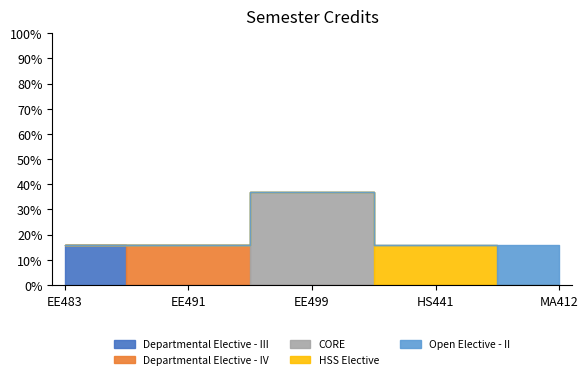

Count the number of categories in the chart.

5